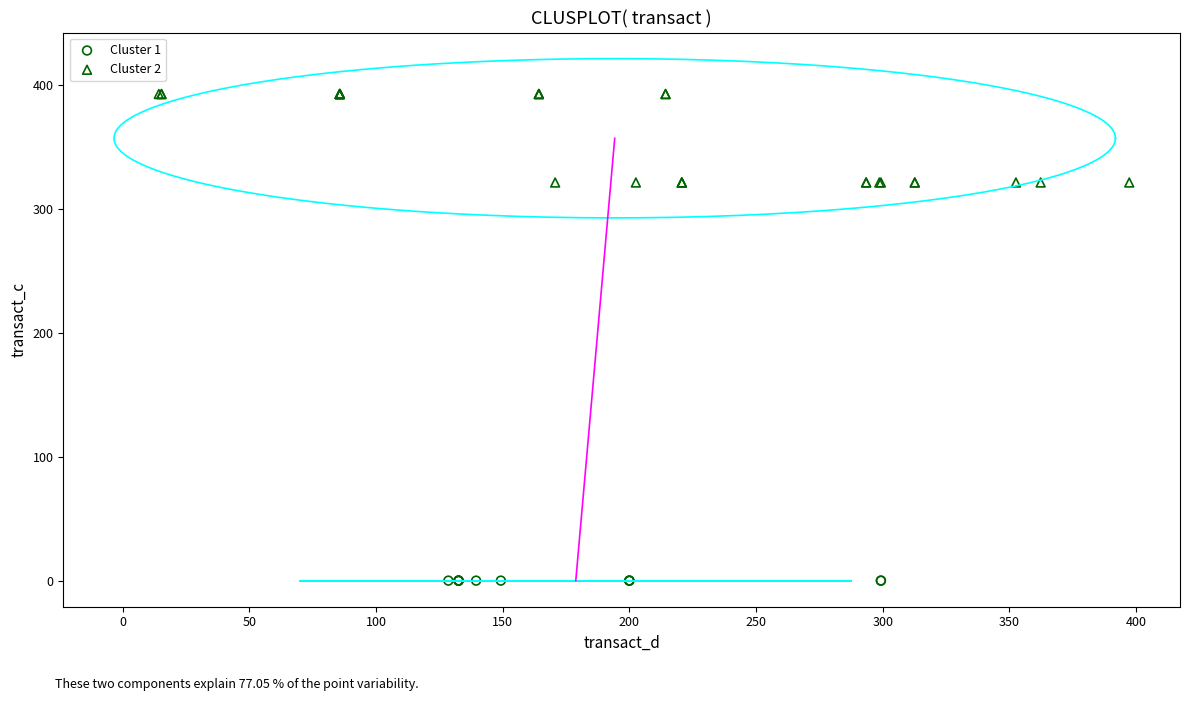

Which series reaches the minimum Y coordinate?

Cluster 1